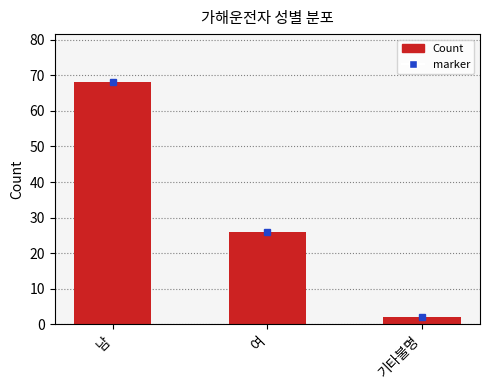

What is the label of the 3rd bar from the left?

기타불명